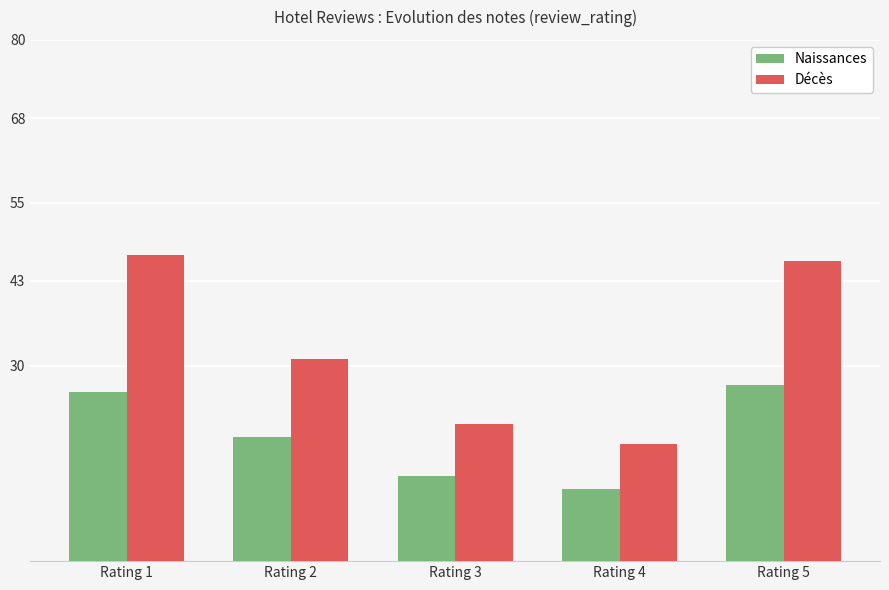

Read the Décès value at Rating 1, to the nearest 5.

45